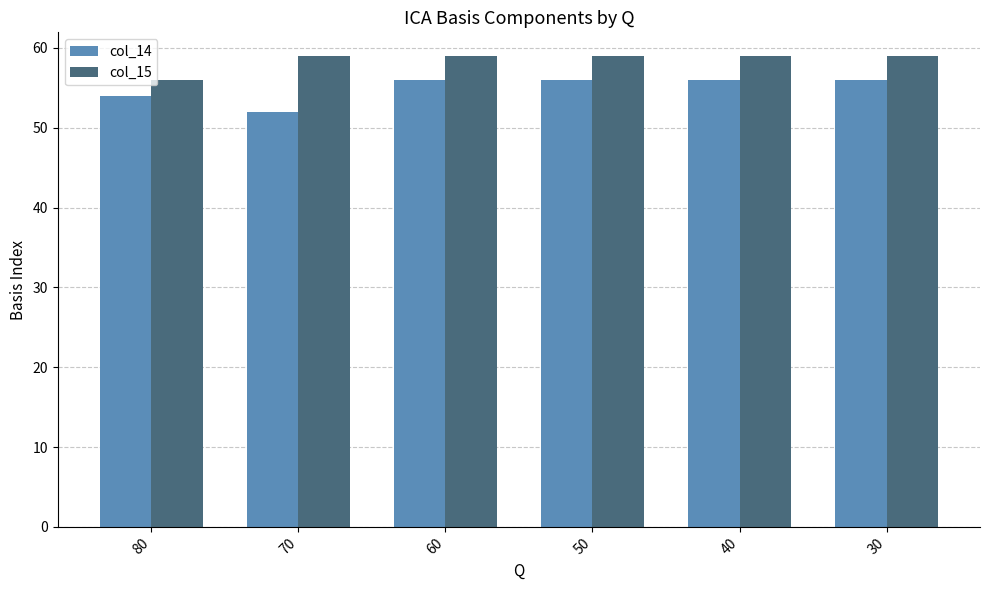

Is it true that col_14 equals 52 at 70?

True